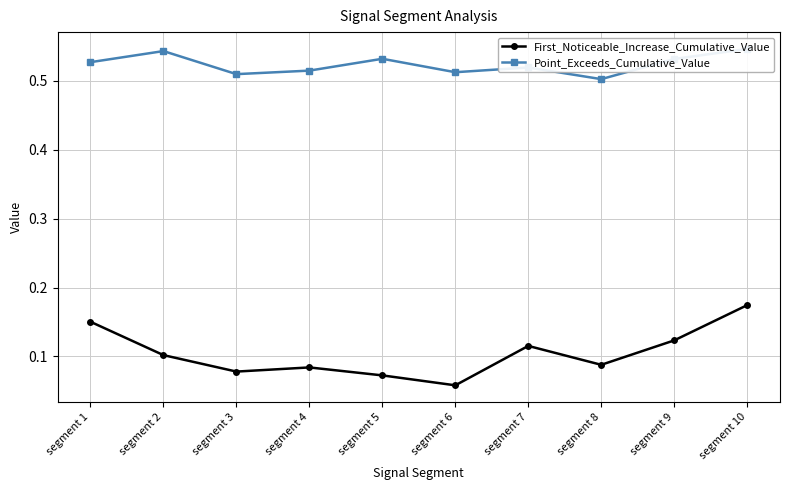

Which label corresponds to the largest value in the chart?

segment 10